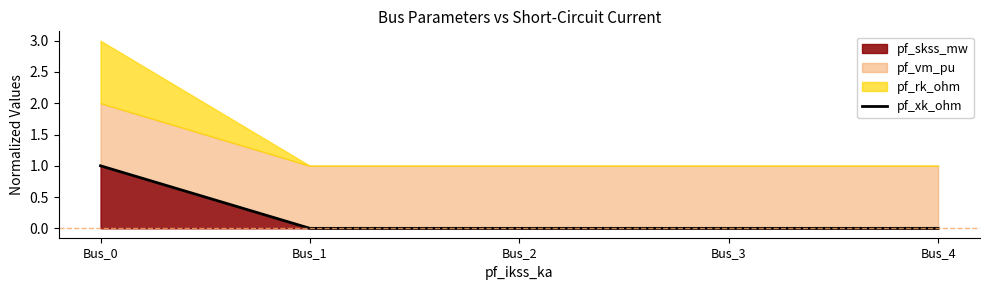

True or false: the data shows 1 at Bus_0.

True